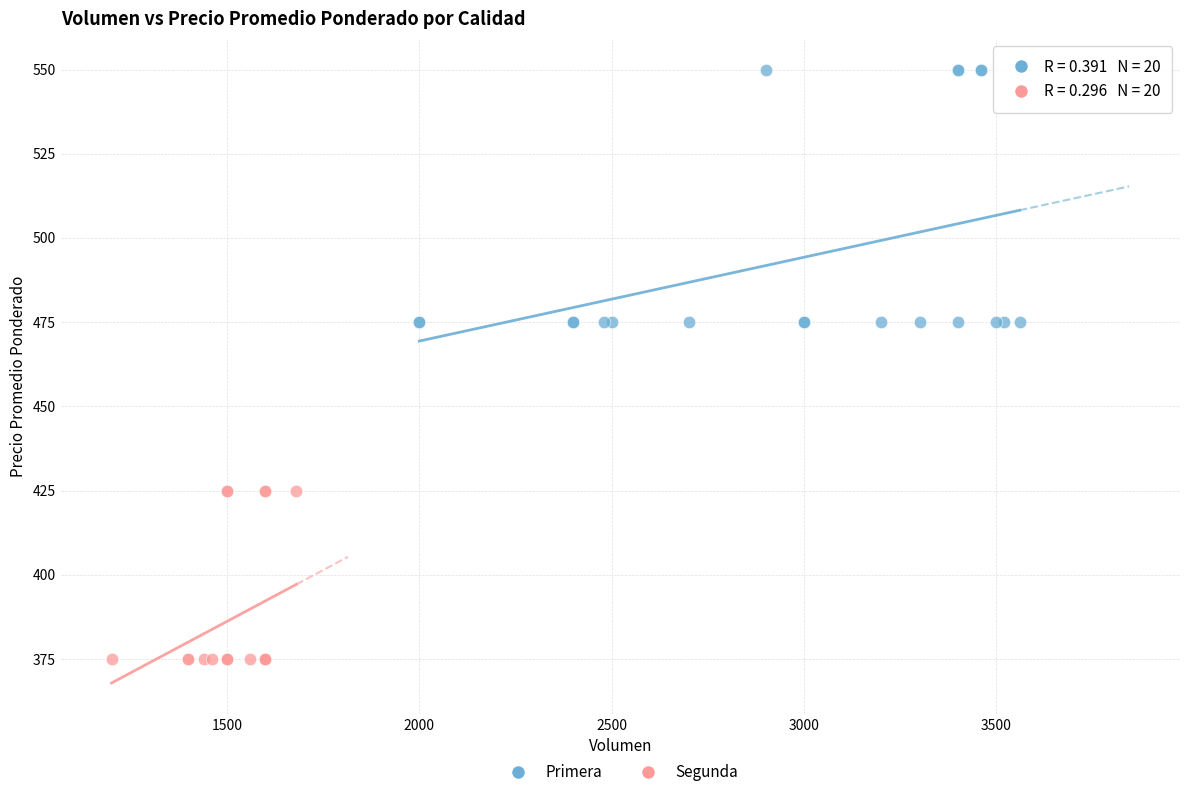

Which series has the widest spread of Y values?

Primera